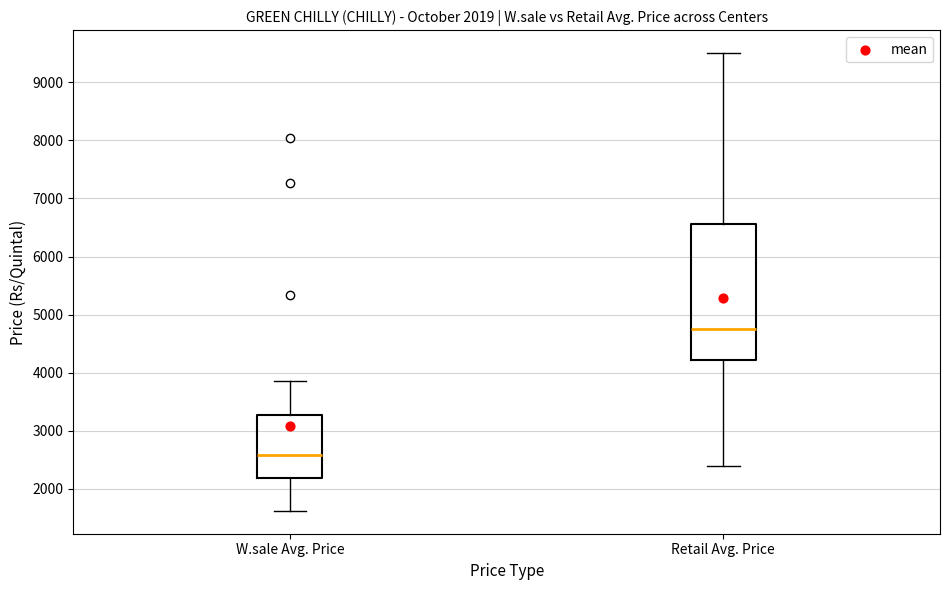

Which box's median line is the lowest?

W.sale Avg. Price